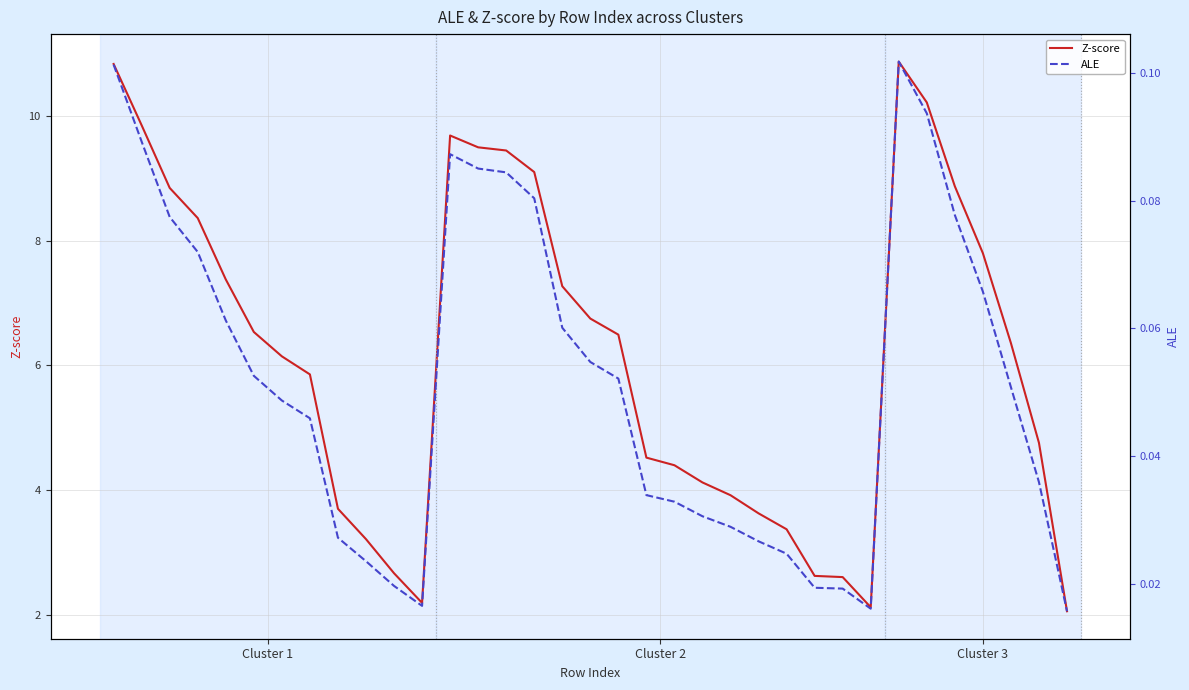

True or false: Z-score and ALE intersect in this chart.

False